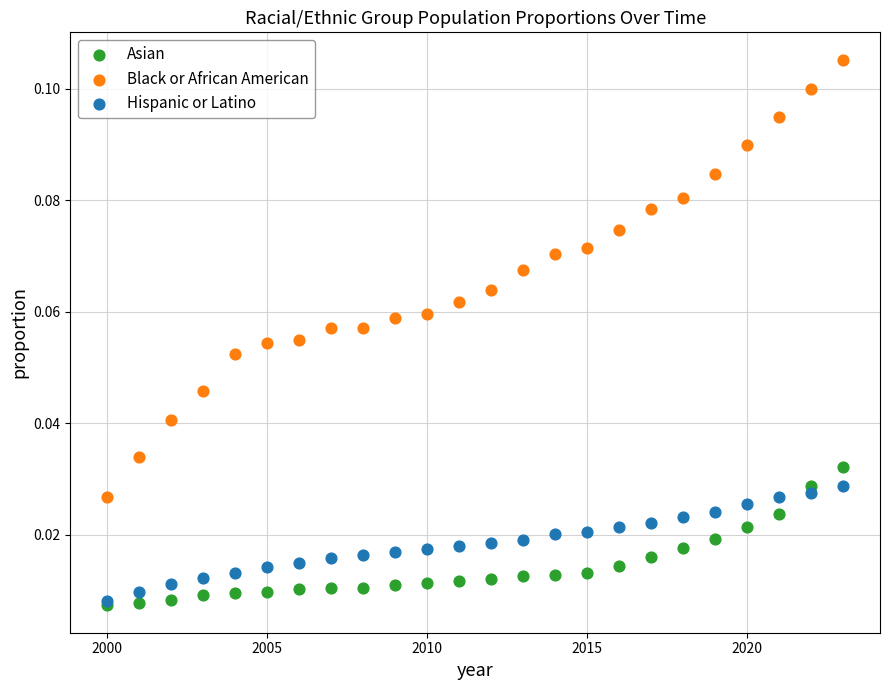

Which series has the largest Y range (max minus min)?

Black or African American